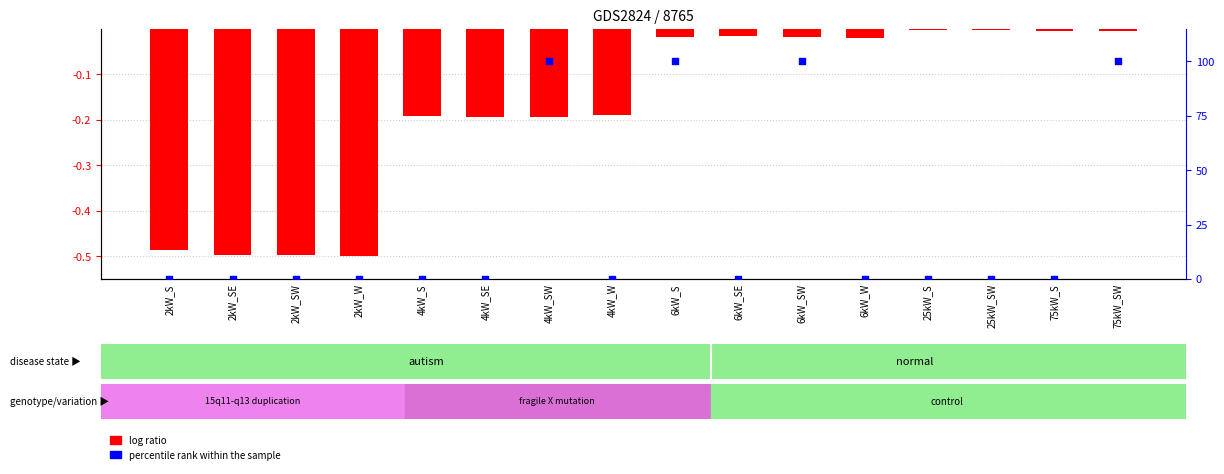

Which series has the widest spread of Y values?

percentile rank within the sample